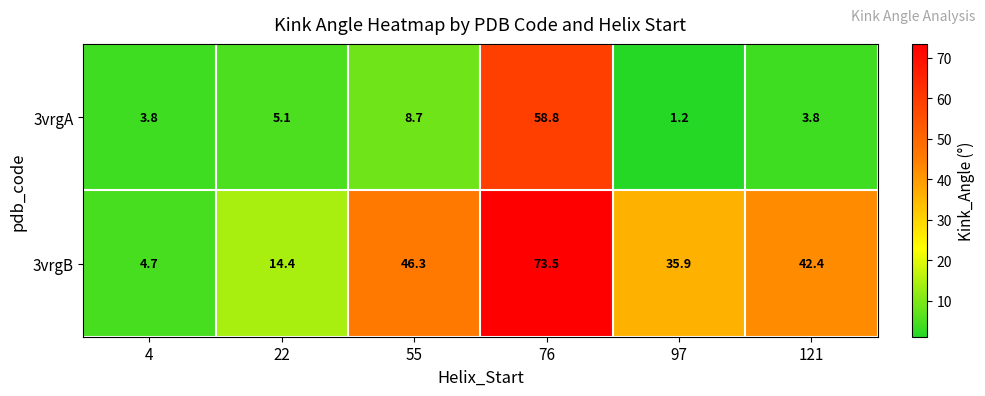

Count the number of categories in the chart.

6